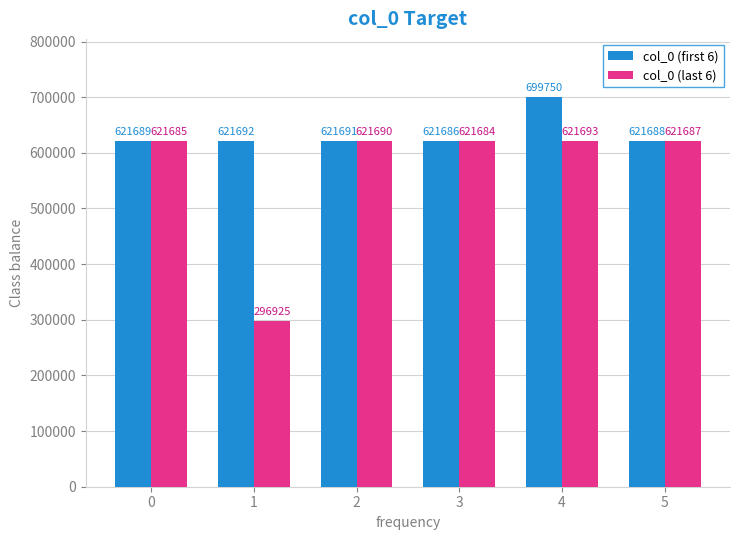

The col_0 (last 6) series shows 282876 at 4. True or false?

False